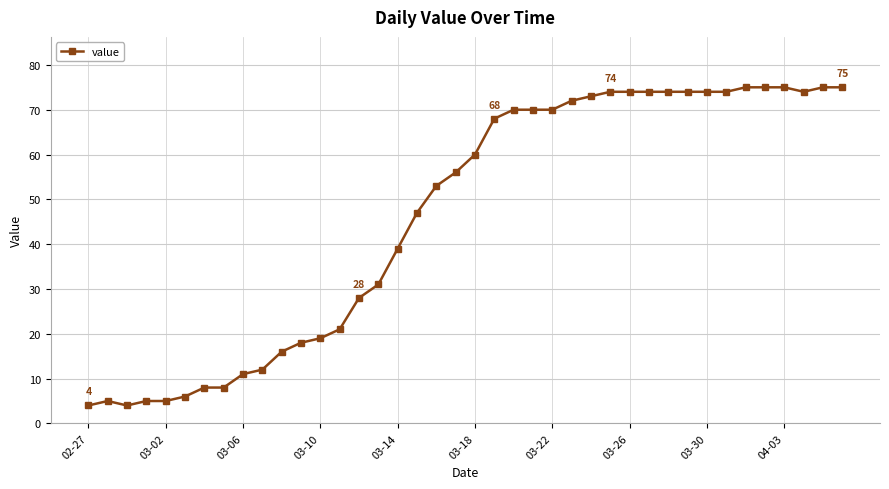

Count the number of categories in the chart.

40